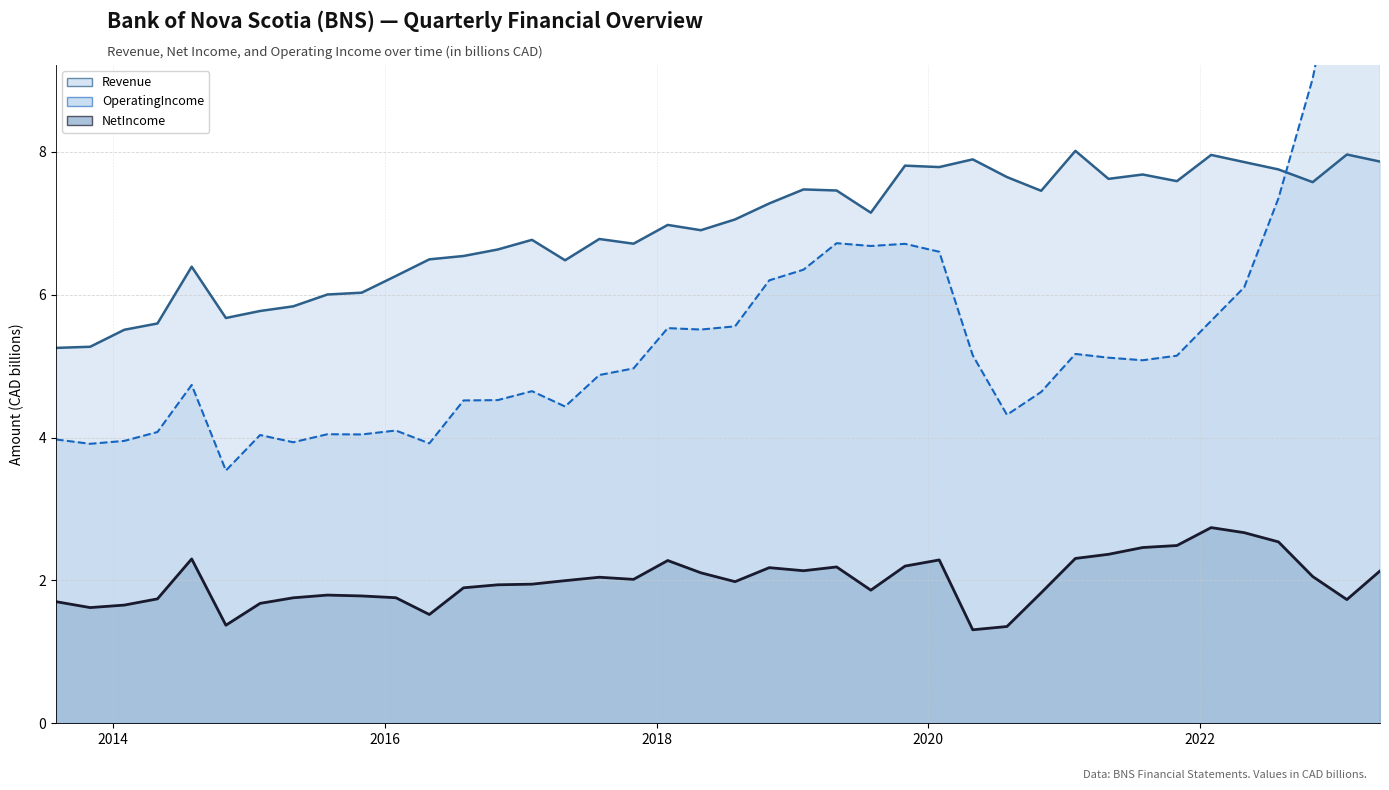

Read the NetIncome value at 2023-01-31.

1.7